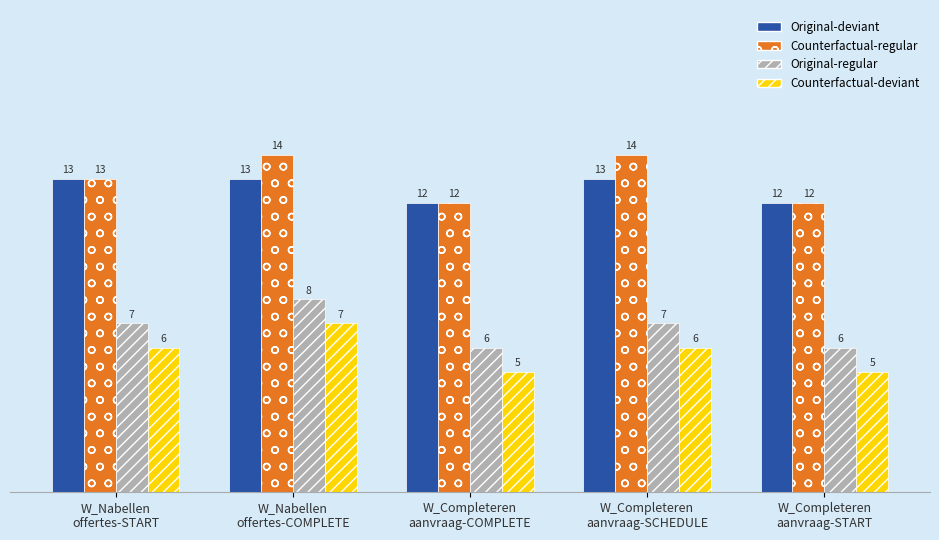

List the series in order of their peak value, highest first.

Counterfactual-regular, Original-deviant, Original-regular, Counterfactual-deviant